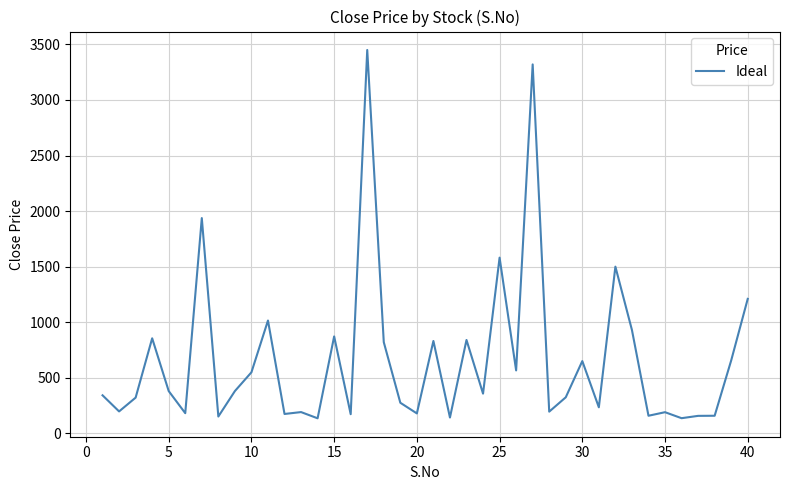

Does the chart have visible grid lines?

Yes